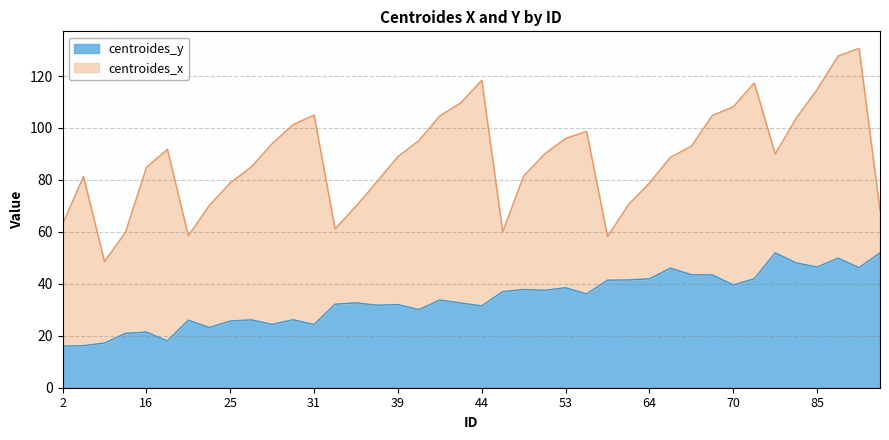

Rank the categories by value from highest to lowest.

79, 90, 87, 83, 85, 88, 65, 67, 68, 72, 64, 62, 60, 70, 53, 51, 52, 46, 54, 41, 36, 43, 34, 39, 37, 44, 40, 29, 27, 21, 25, 28, 31, 24, 16, 11, 17, 9, 7, 2